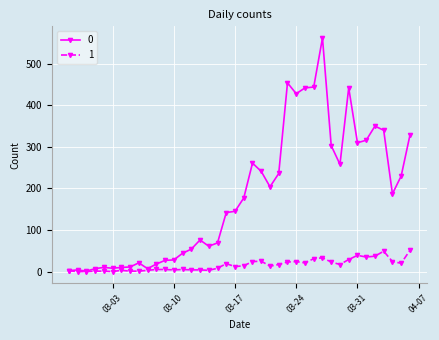

Rank the series by their maximum value, from highest to lowest.

0, 1